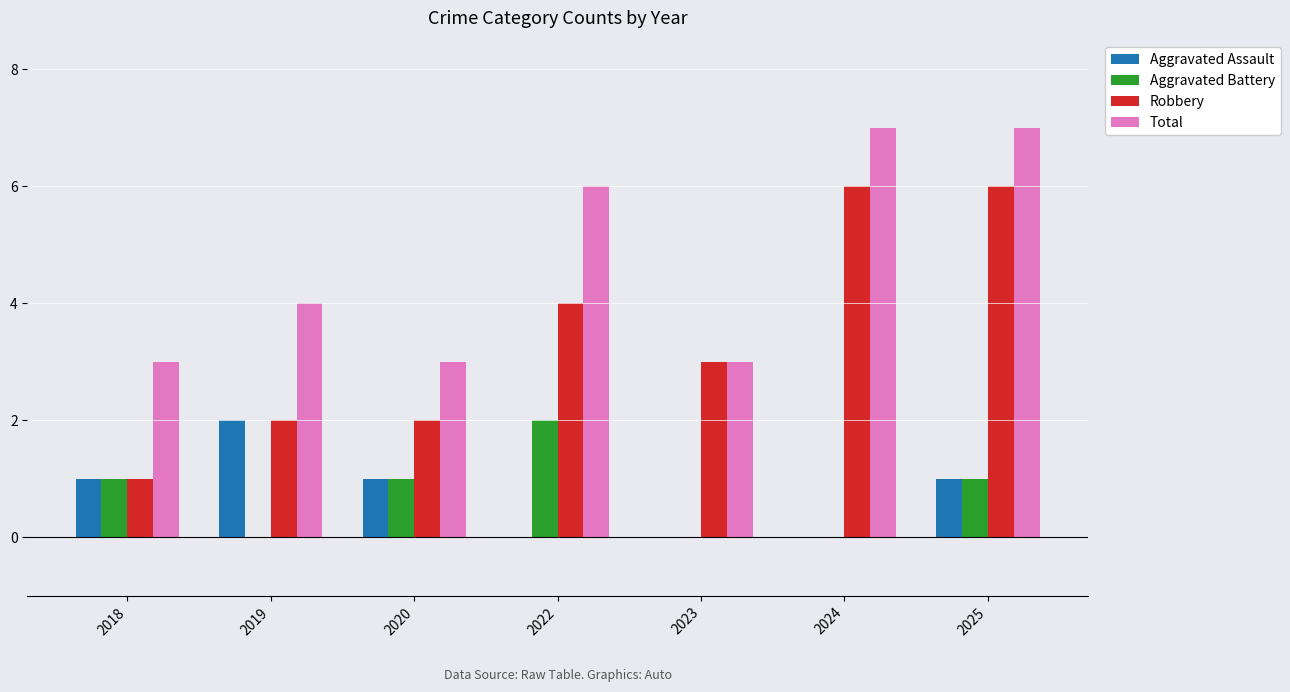

Between 2019 and 2023, which series saw the biggest shift?

Aggravated Assault